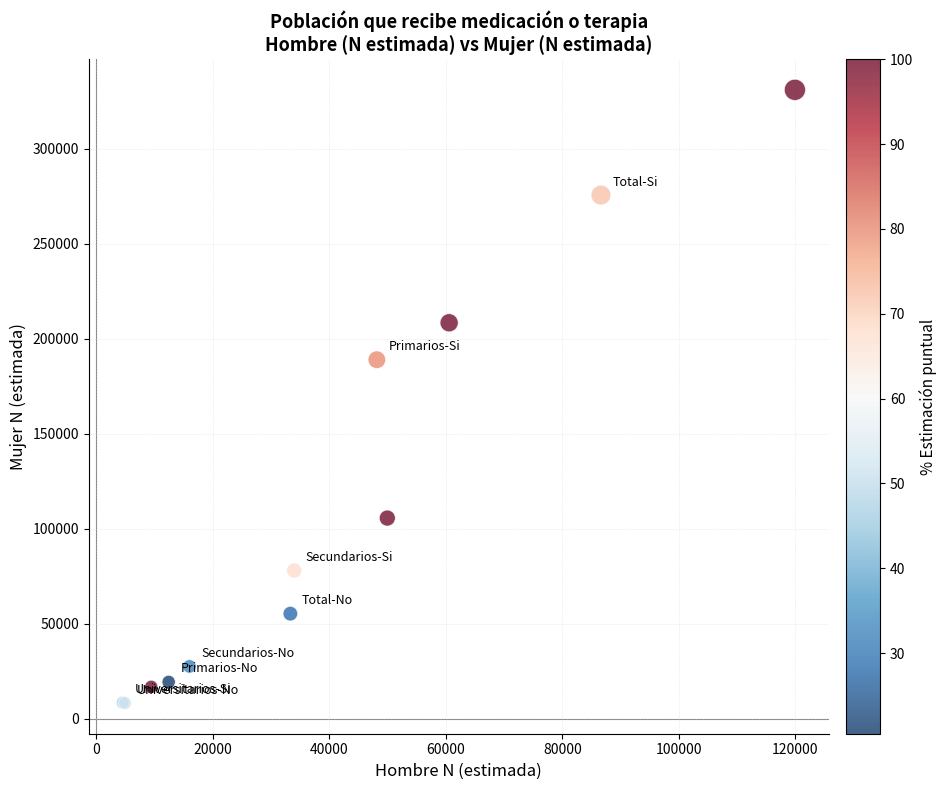

What Y value in the scatter plot is closest to 169694?

189031